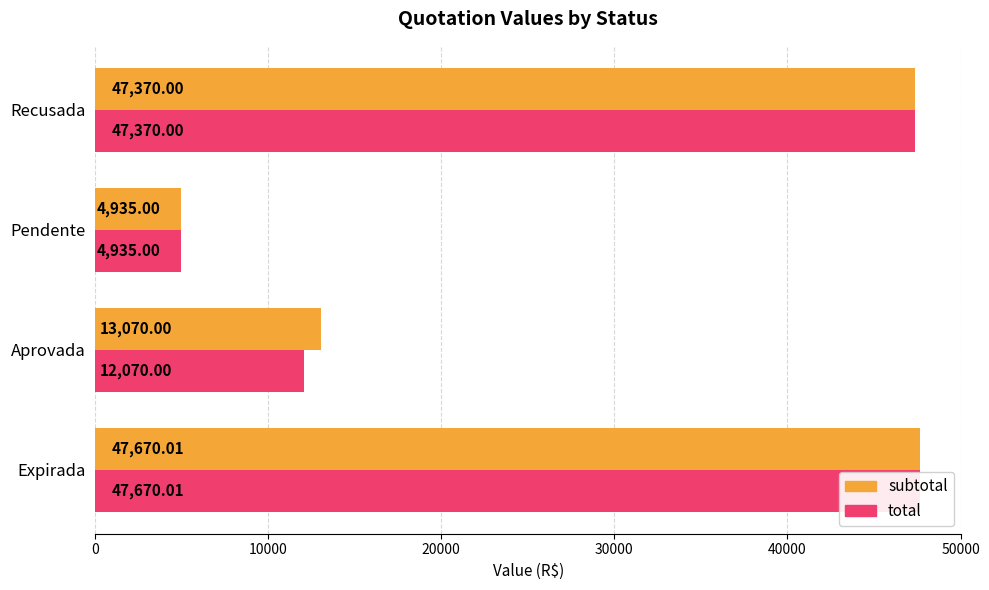

What is the value of the subtotal bar at the 1st from the left?

47670.0